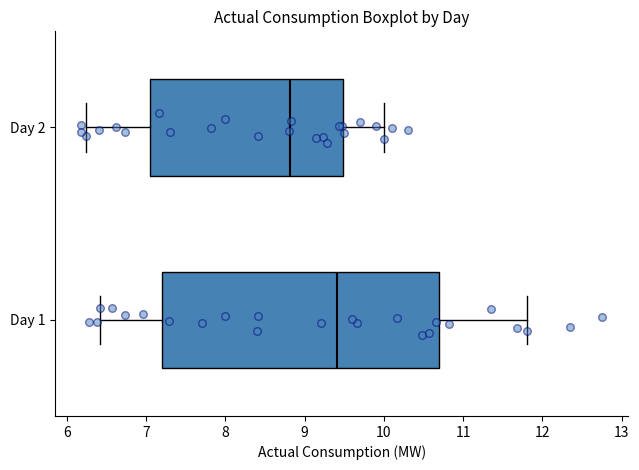

Which box has the furthest to the right median line?

Day 1